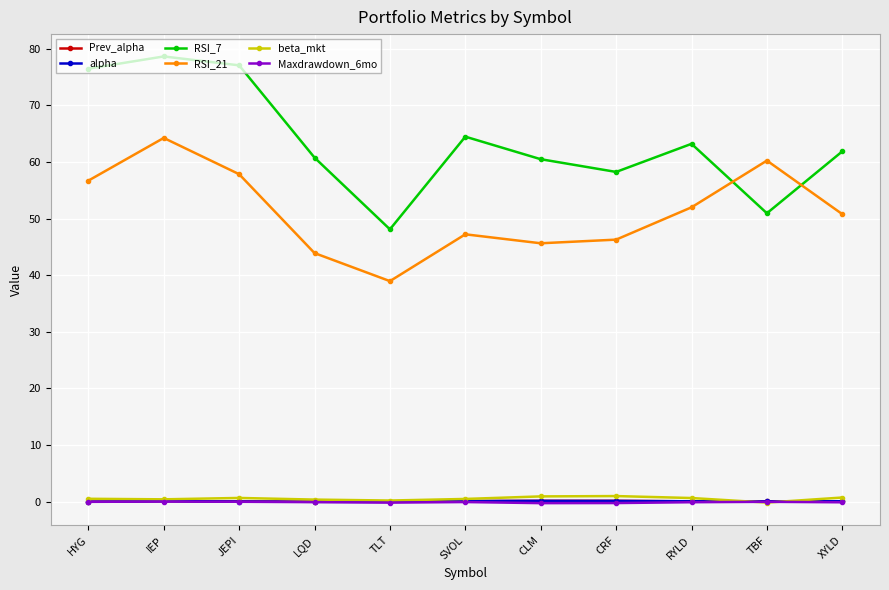

True or false: RSI_21 and RSI_7 cross at least once.

True